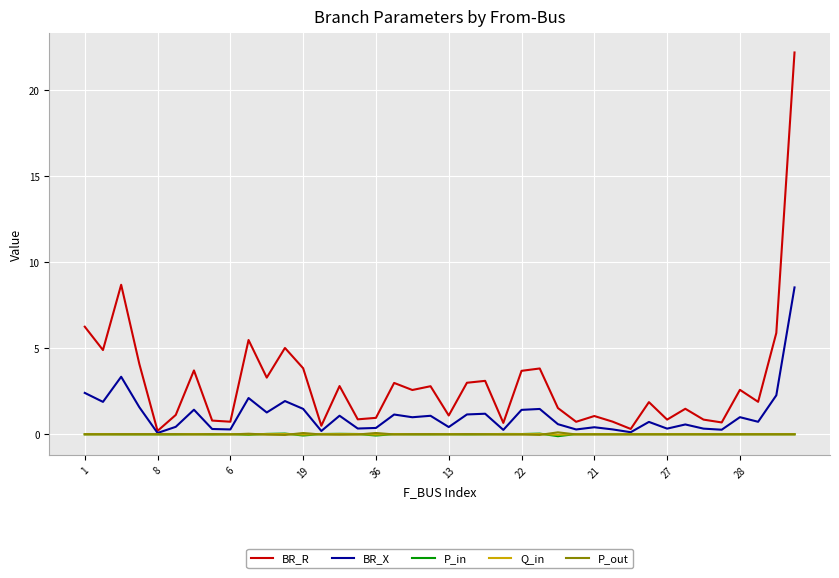

What is the maximum value shown in the chart?

22.2